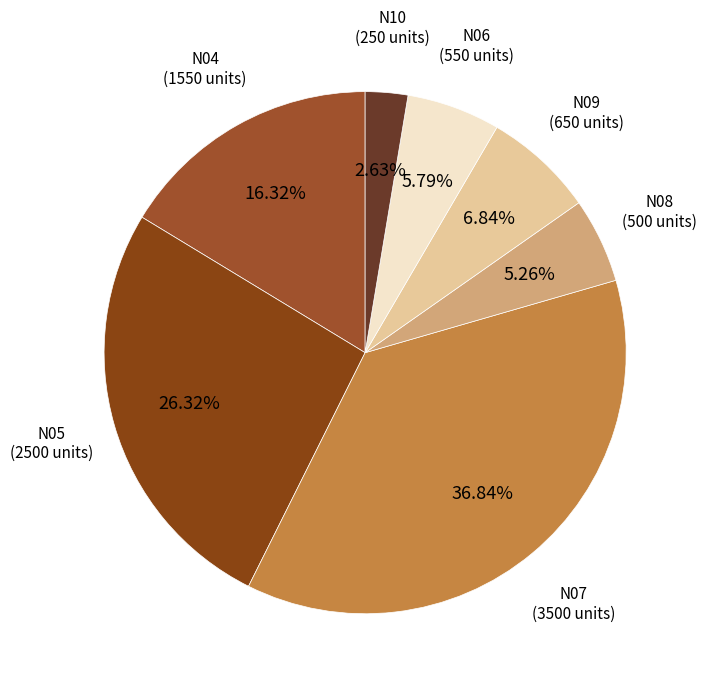

What is the smallest slice in the pie chart?

N10